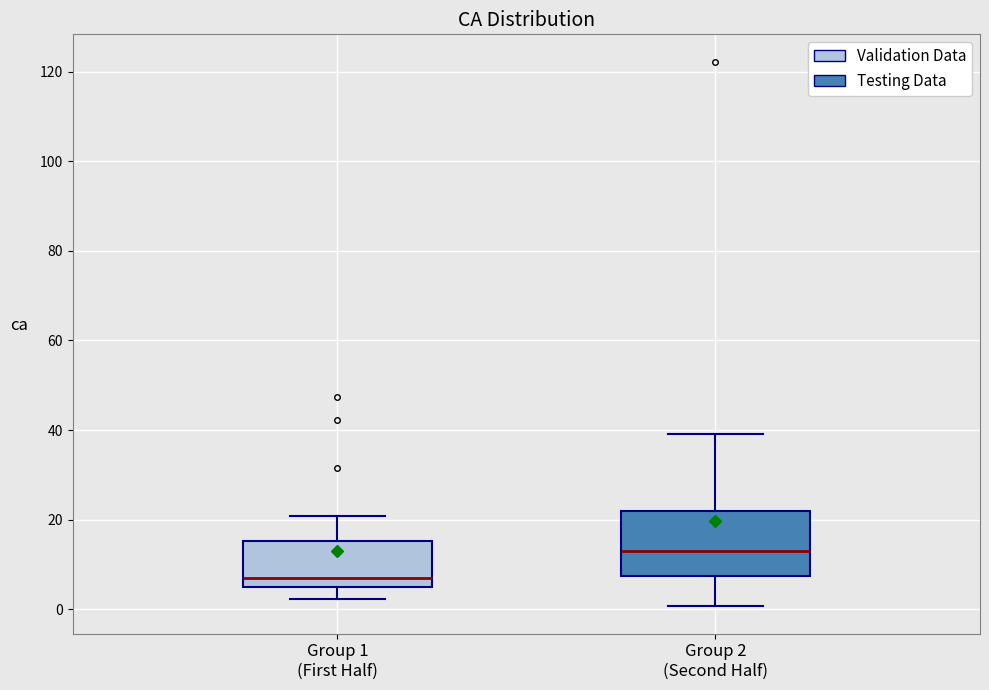

Which box has the highest median line?

Group 2 (Second Half)